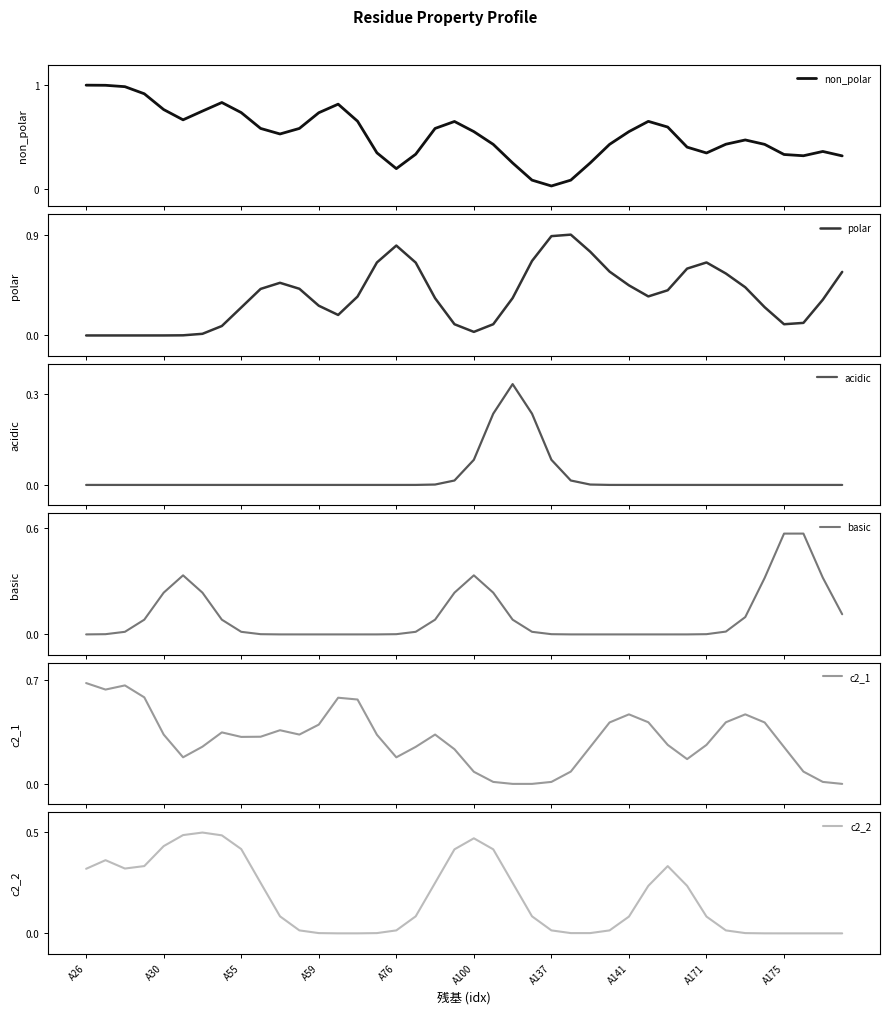

What is the sum of all polar values?

14.0